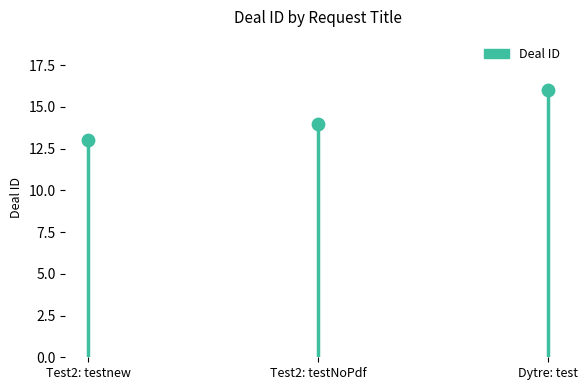

Approximately how many times larger is the value at Test2: testNoPdf compared to Test2: testnew?

1.1